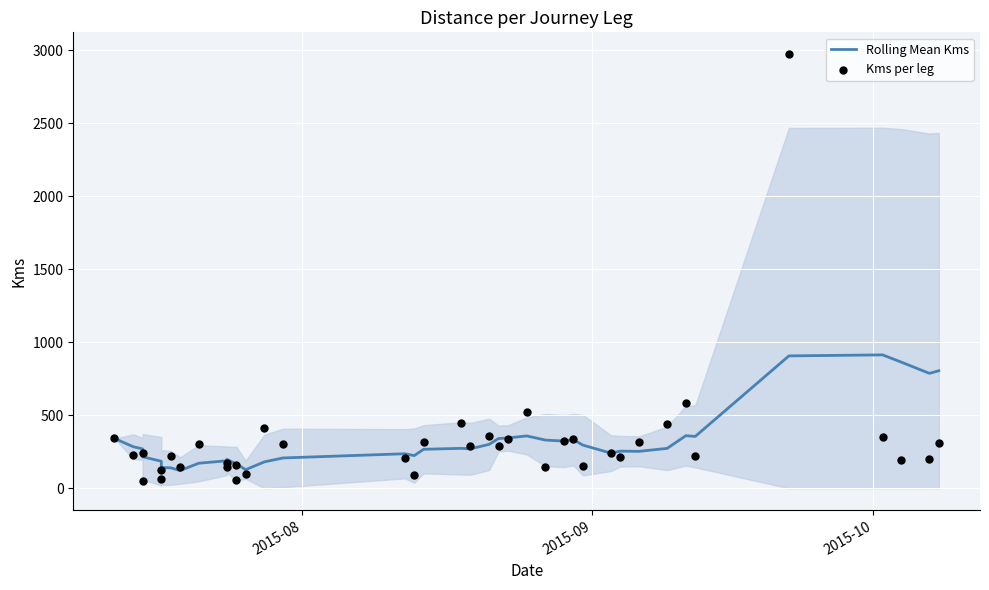

Which series has the widest spread of Y values?

Kms per leg